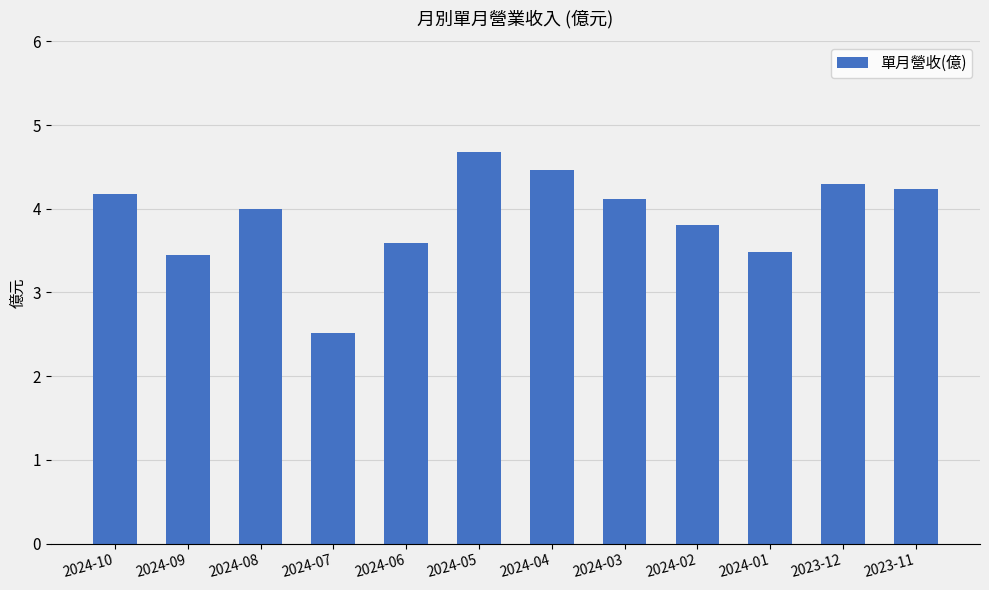

At which category does the chart reach its minimum across all series?

2024-07